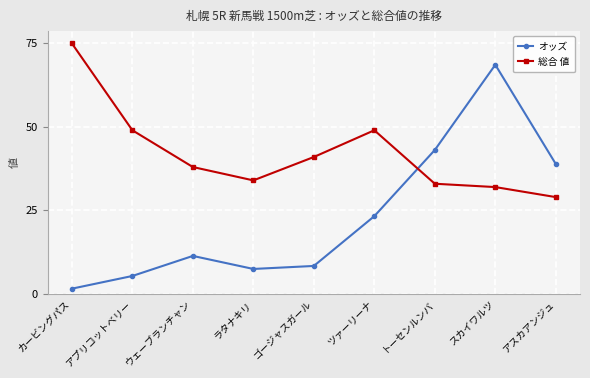

How many values in the 総合 値 series are below 38?

4